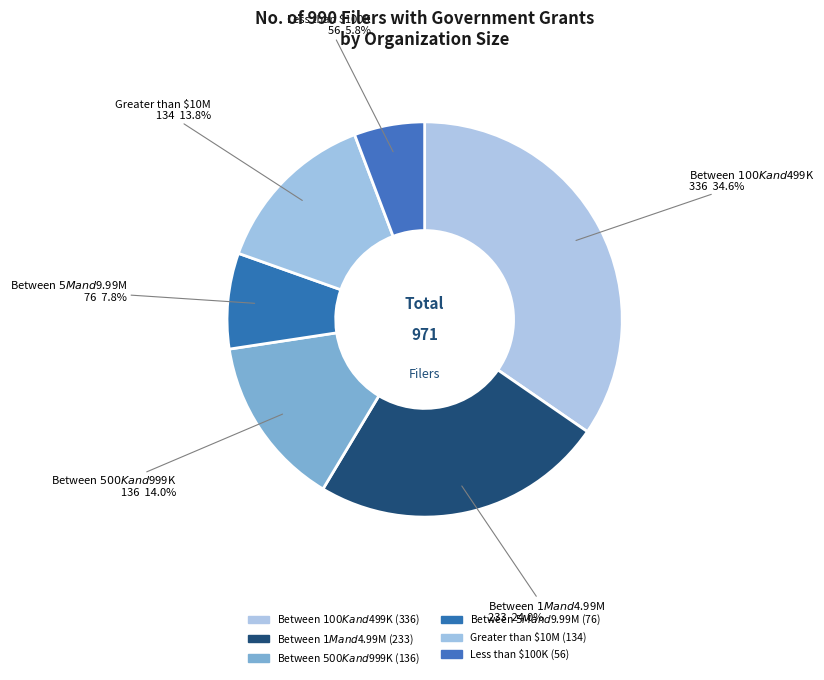

Do Between $1M and $4.99M and Between $5M and $9.99M together represent more than half of the pie?

No